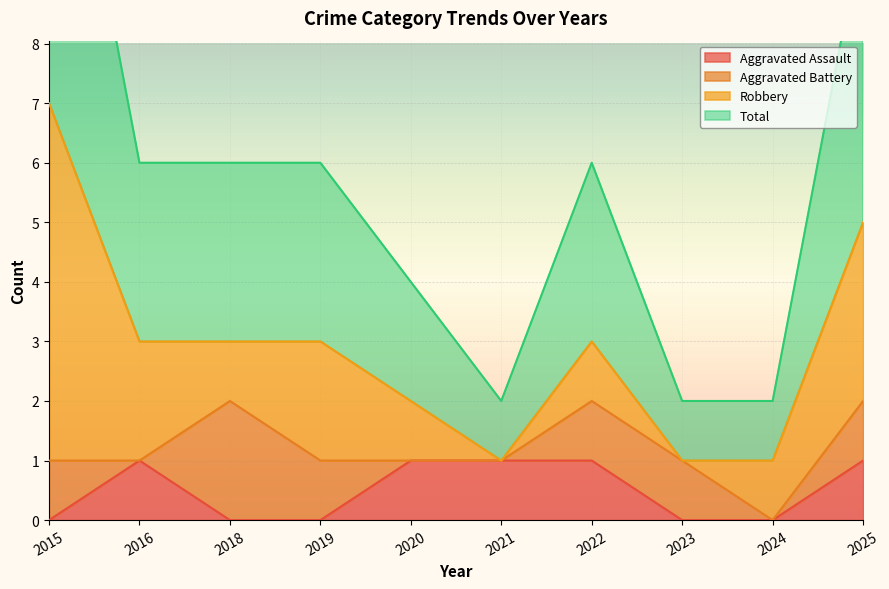

The value of Aggravated Assault at 2019 is 1. True or false?

False